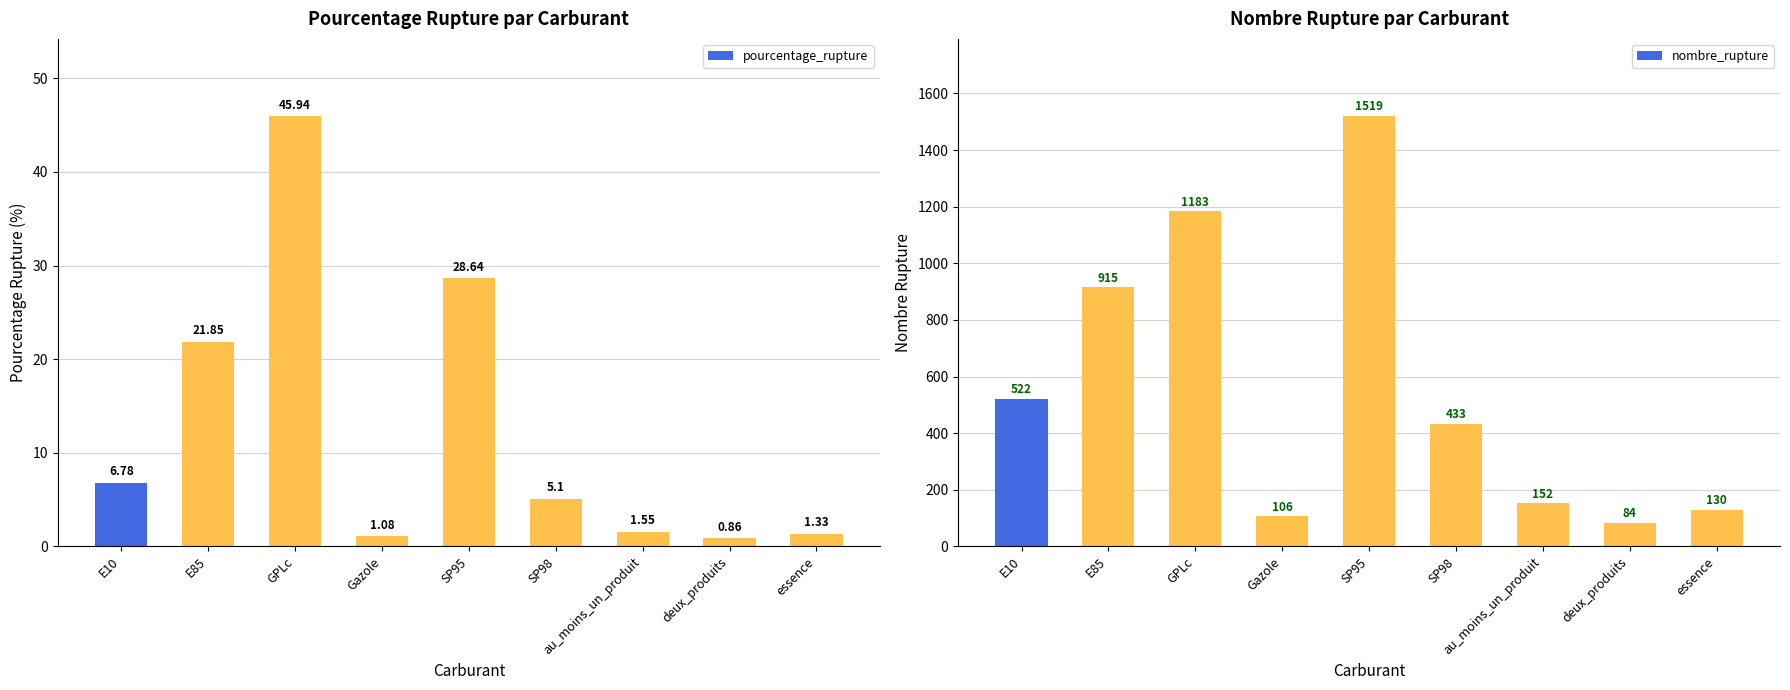

What is the smallest value displayed?

0.9